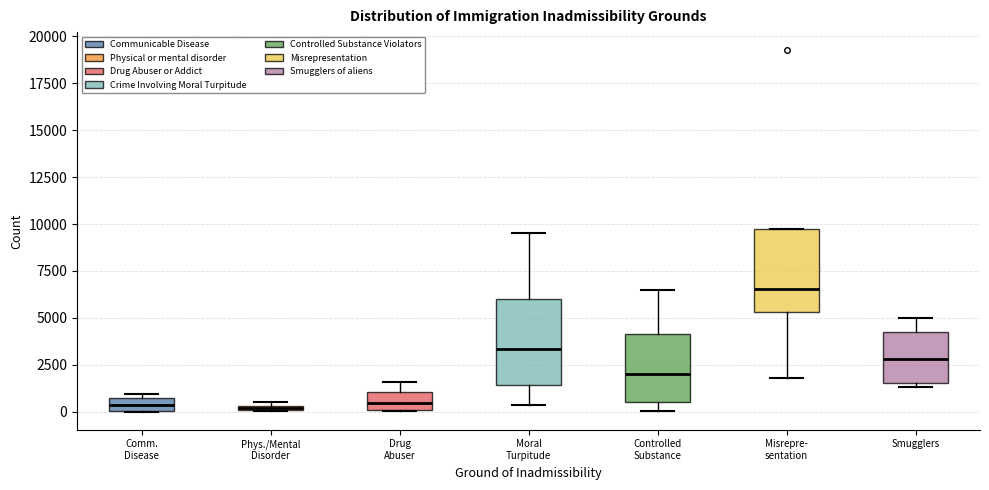

Where is the lower edge of the box for Phys./Mental Disorder on the y-axis? The values are not printed on the chart, so give them approximately, as read against the axis.

0